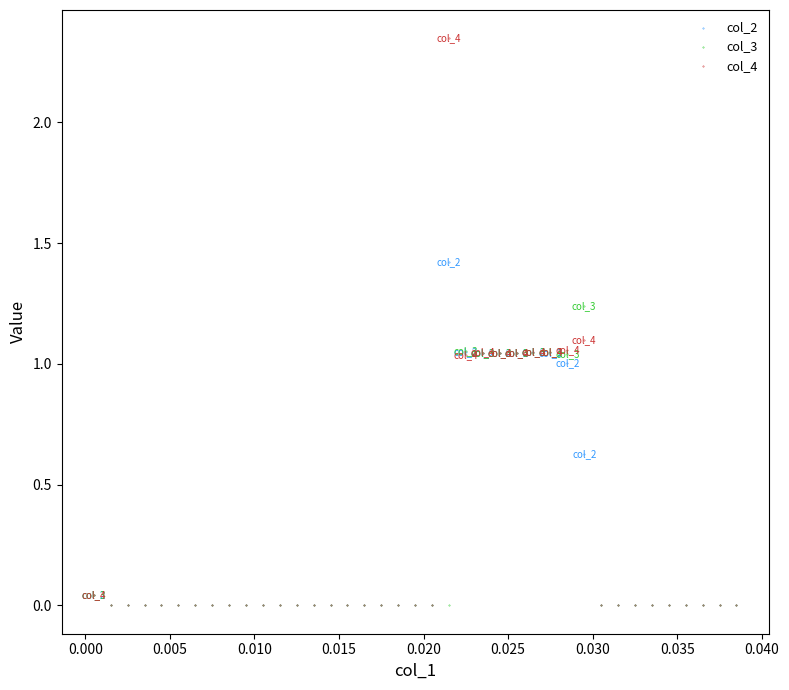

Which series contains the highest Y value?

col_4